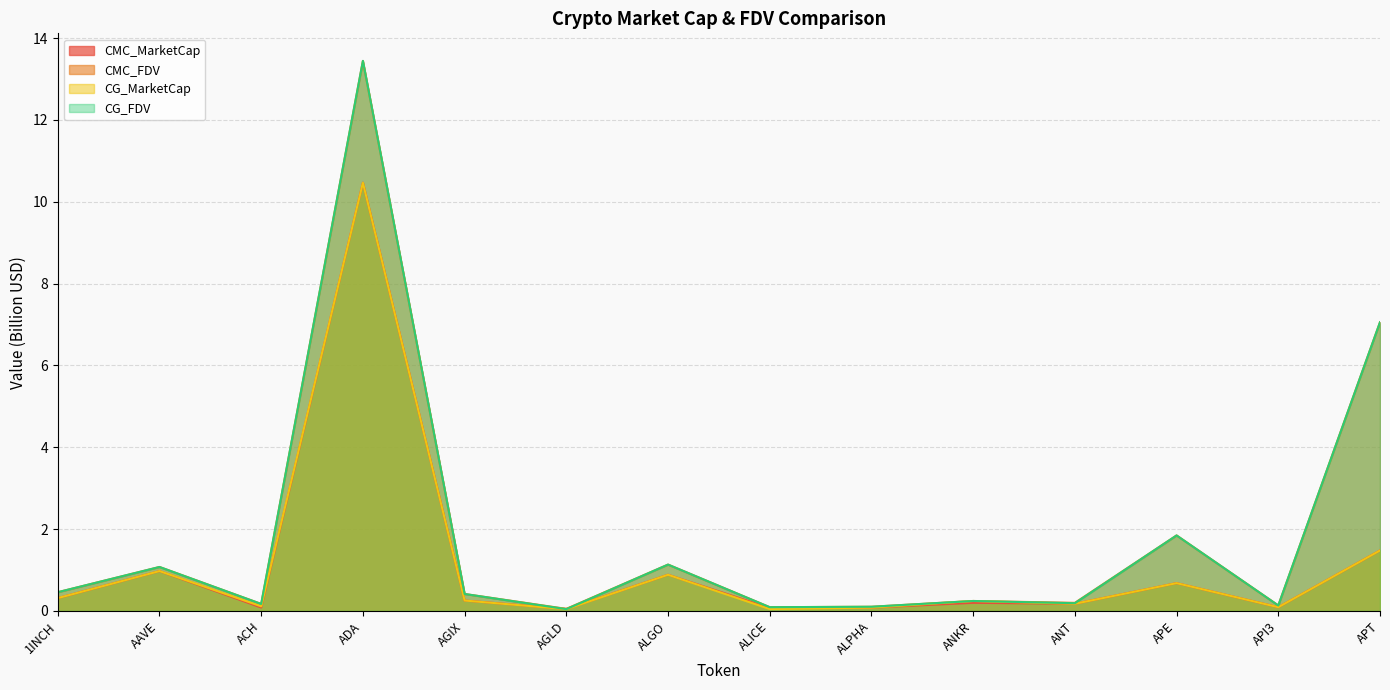

Is it true that CMC_MarketCap equals 0.1 at 1INCH?

False